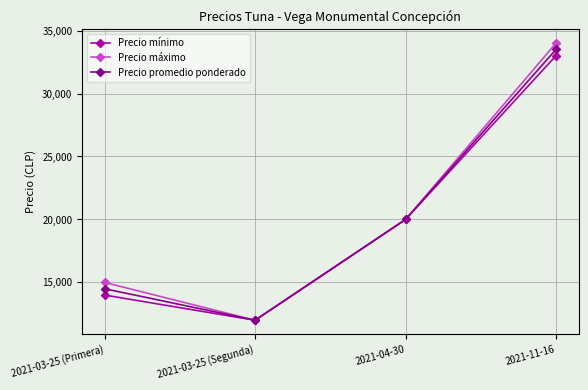

What is the value of the Precio máximo point at the 4th from the left?

34000